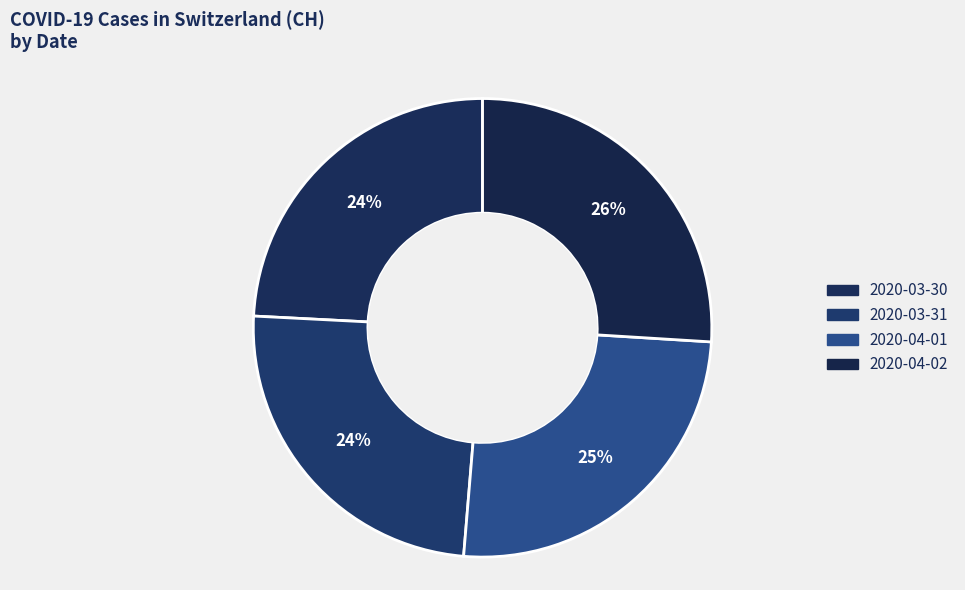

Rank the categories by value from highest to lowest.

2020-04-02, 2020-04-01, 2020-03-31, 2020-03-30